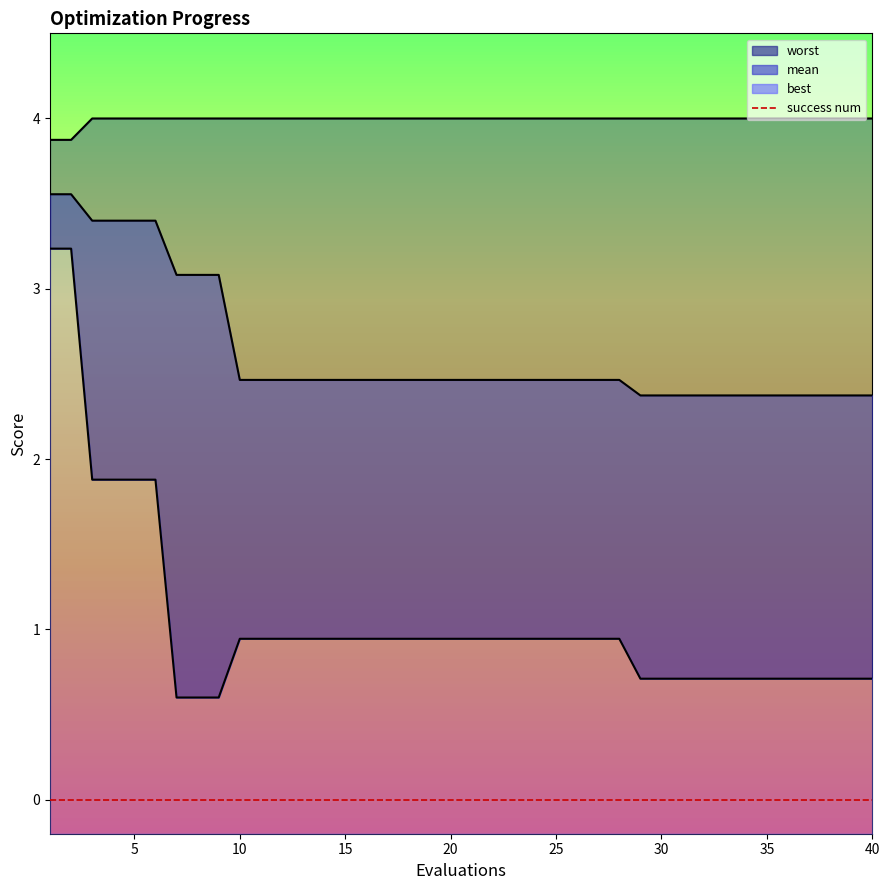

The value of mean at 40 is 2.4. True or false?

True